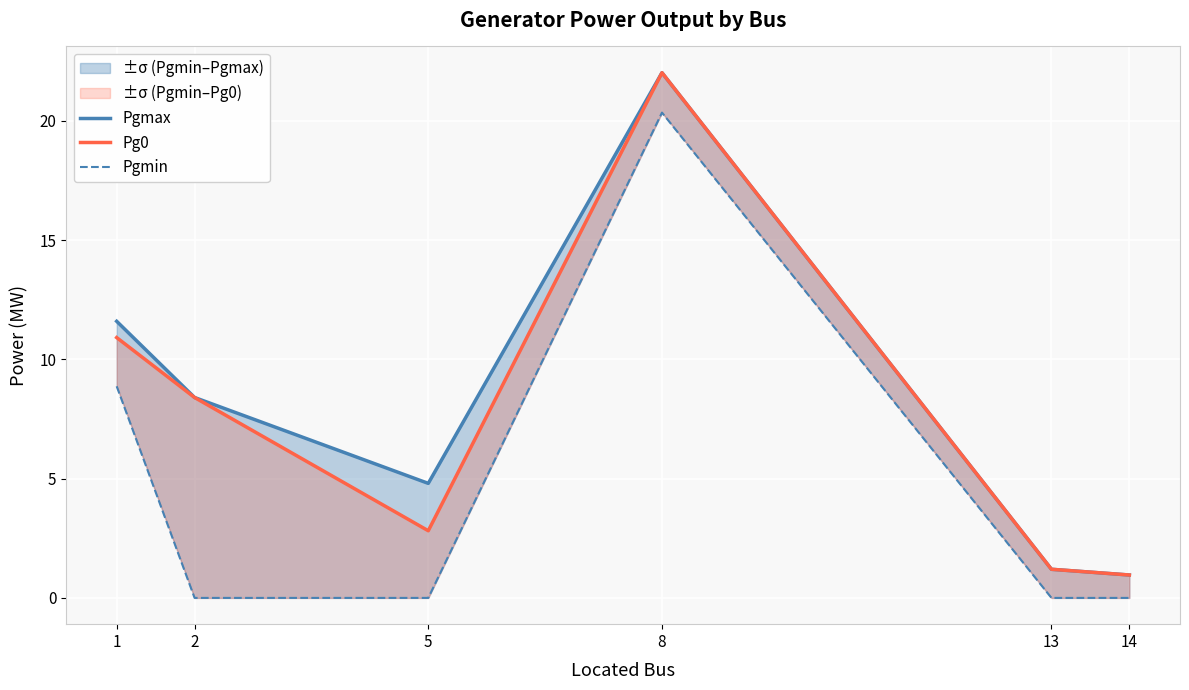

How many lines are shown in the chart?

3